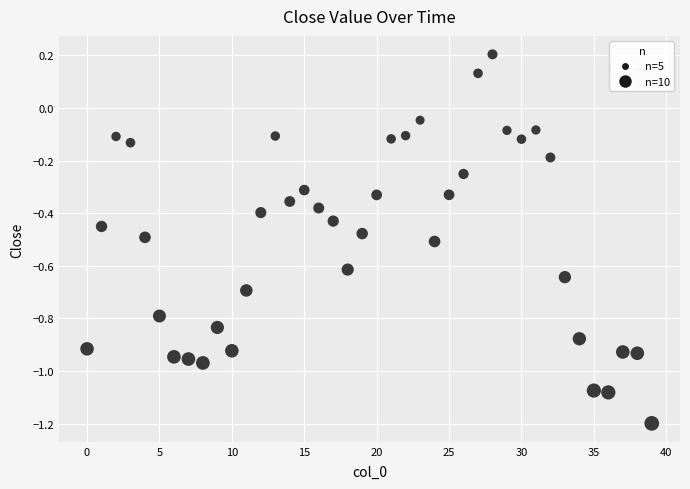

What is the range of Y values (max minus min)?

1.4